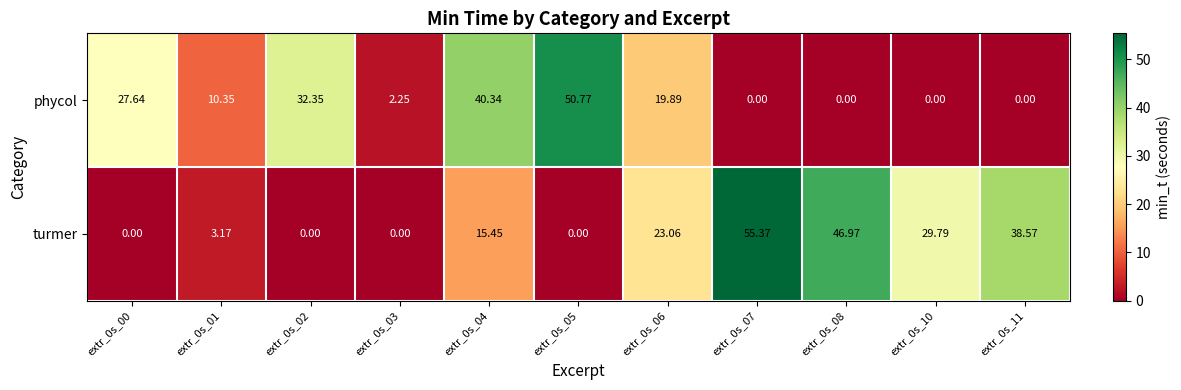

What is the difference between the highest and lowest values at extr_0s_10?

29.8